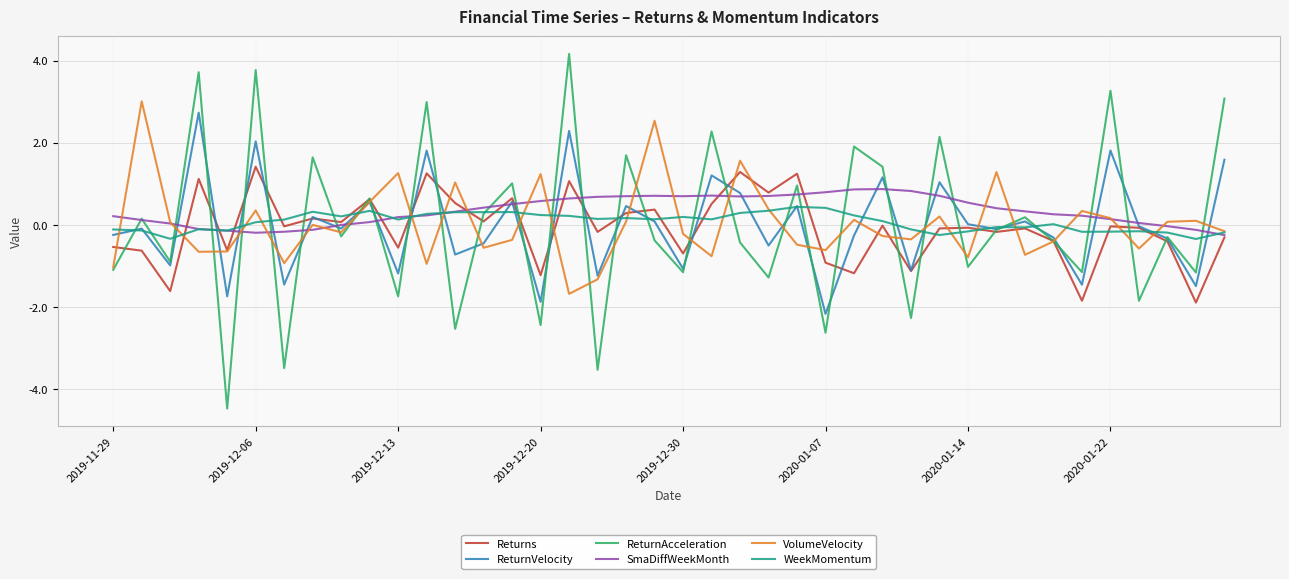

Does the chart display data point markers on the line(s)?

No